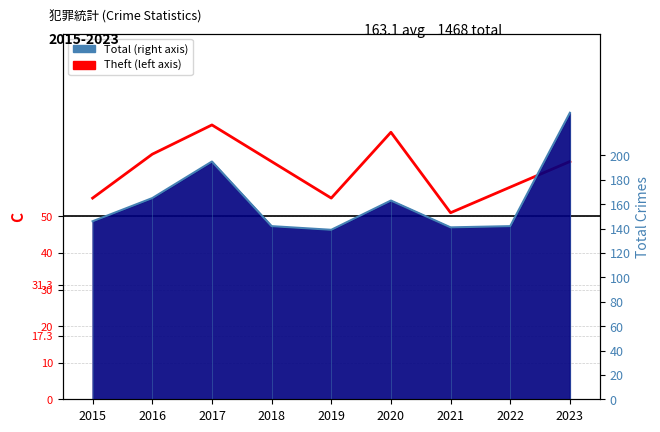

Where does the data first go above 65?

2016